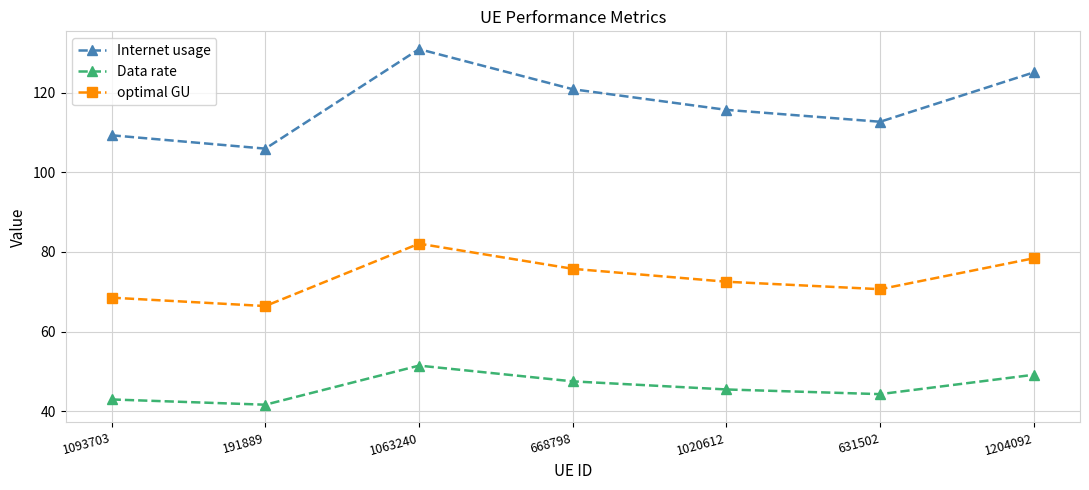

Read the Internet usage value at 1020612.

115.7